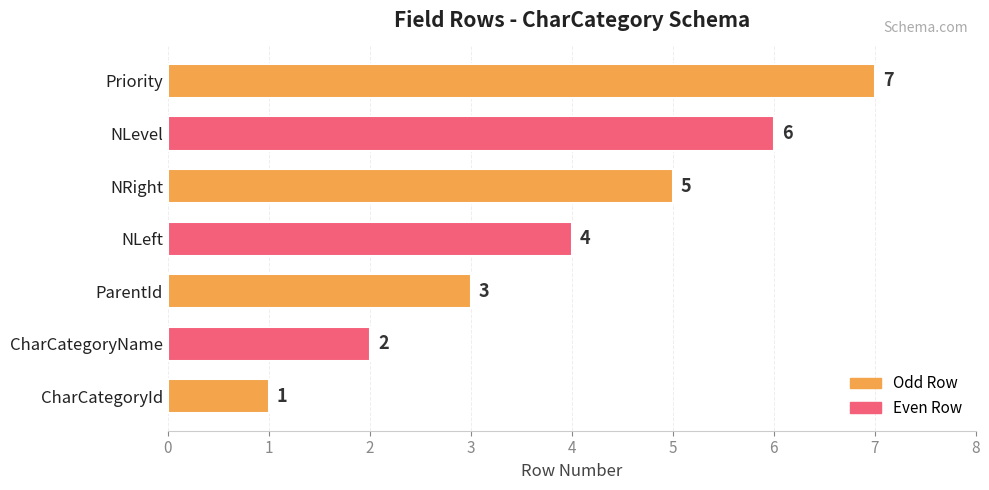

Approximately how many times larger is the value at NLeft compared to CharCategoryId?

4.0